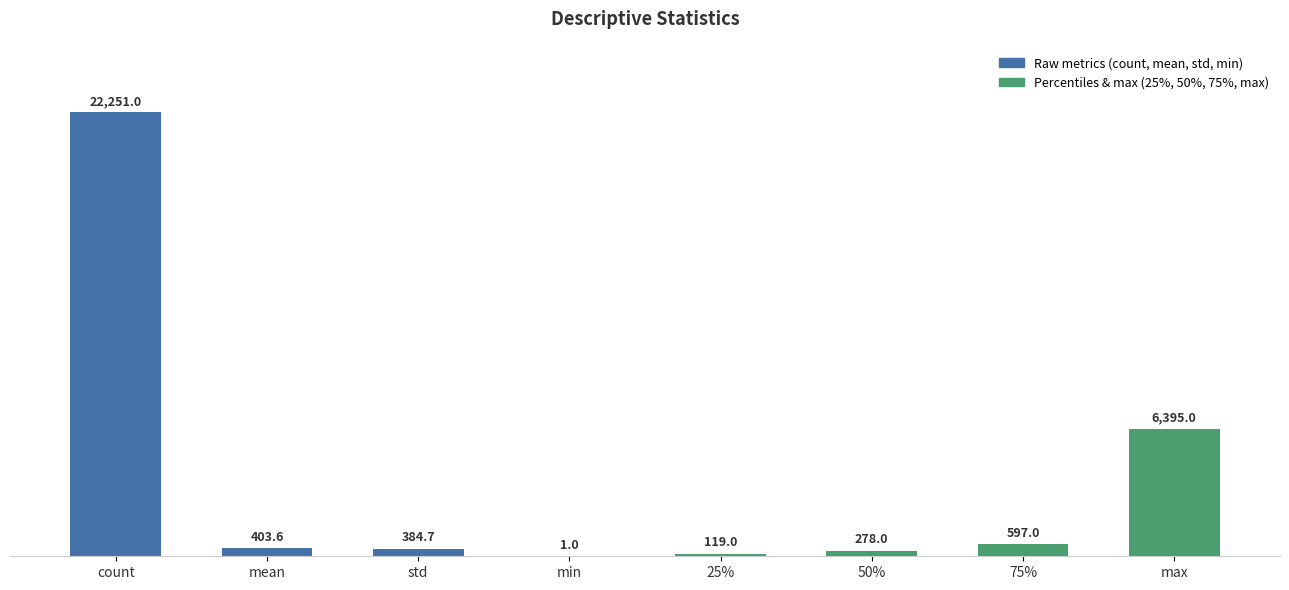

What is the greatest value displayed?

22251.0